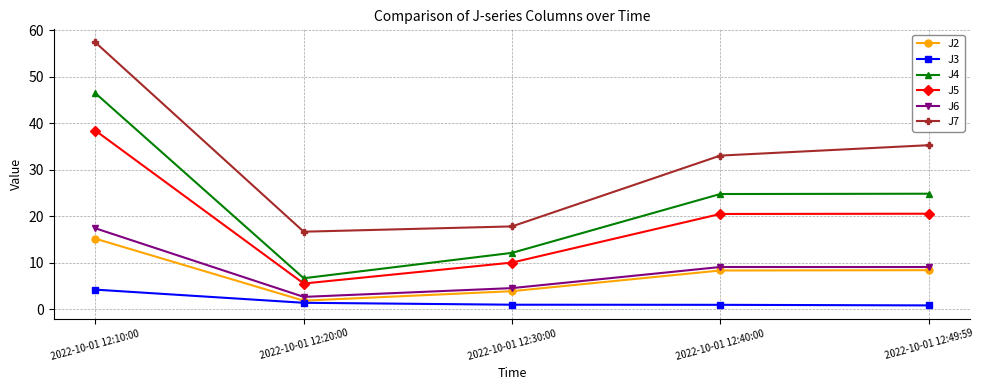

What is the average value of the J4 series?

23.0